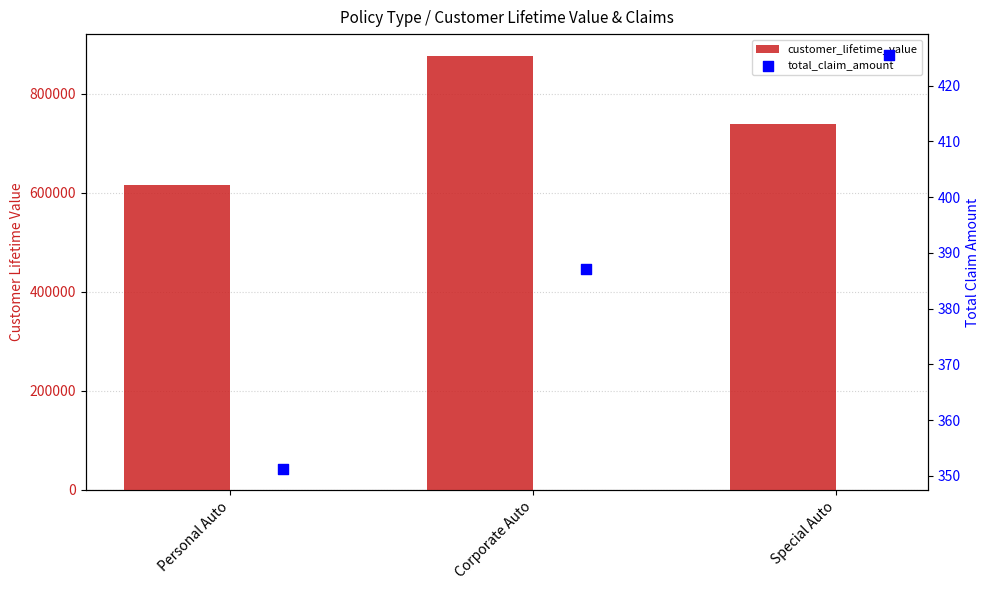

Which series has the widest spread of Y values?

customer_lifetime_value